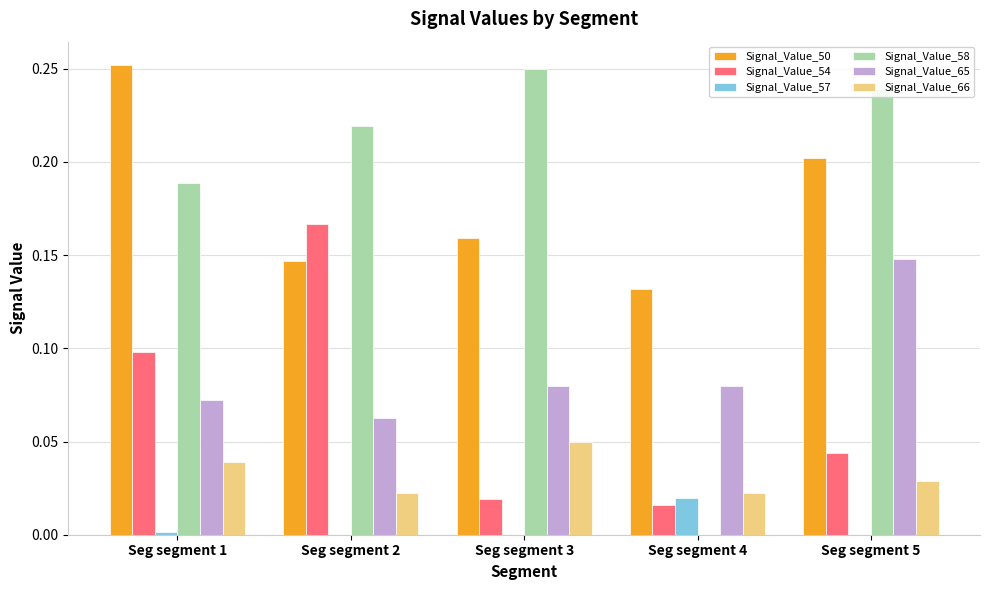

The Signal_Value_57 series shows 0.0 at Seg segment 3. True or false?

True